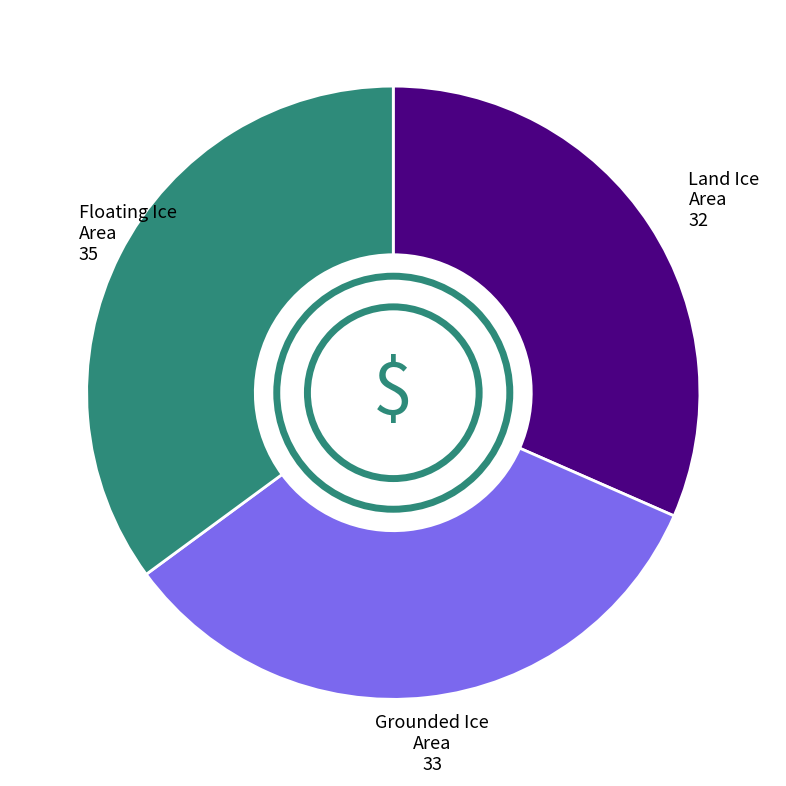

Does any single category account for the majority?

No